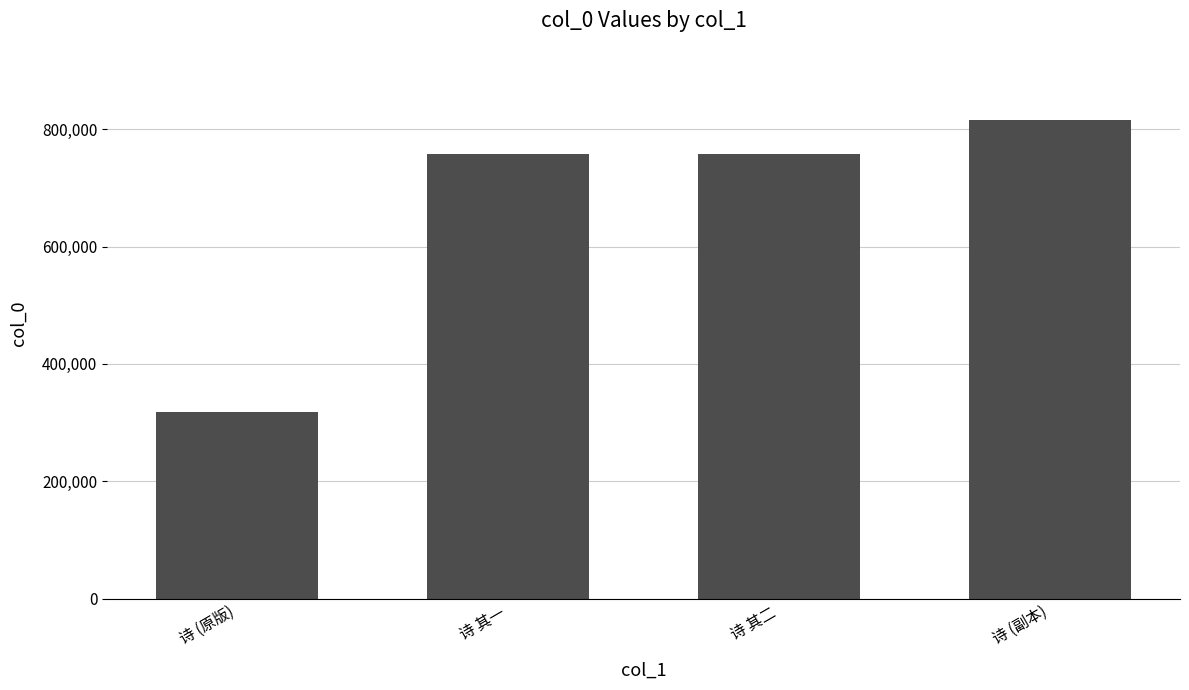

What is the change in value from 诗 (原版) to 诗 其二?

+439332